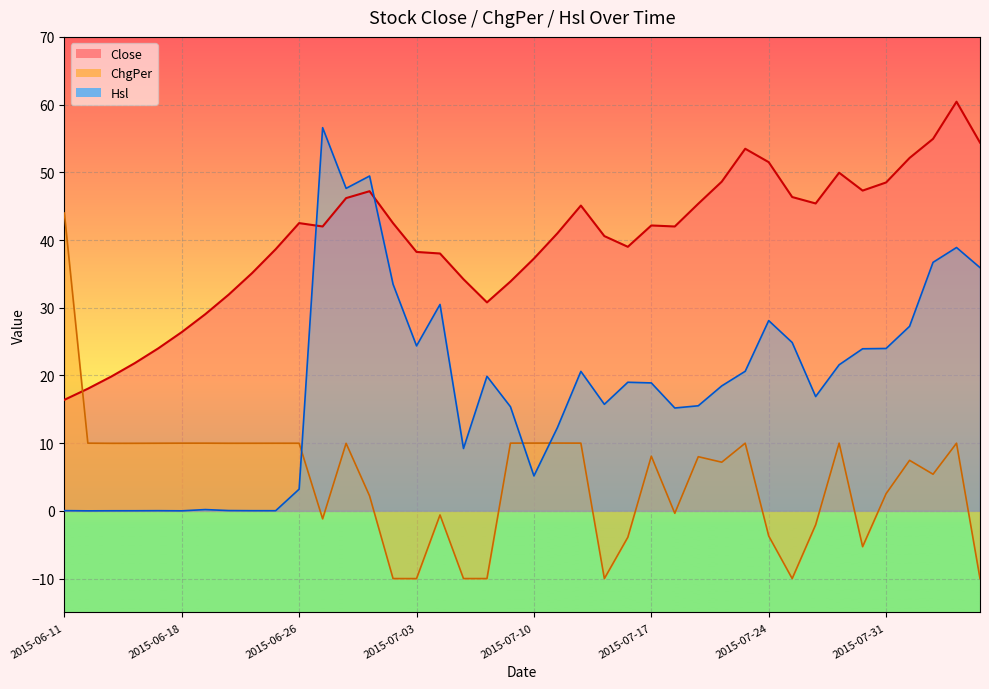

Reading right to left, extract all data points from this chart.

Close: 54.4	60.4	54.9	52.1	48.5	47.3	49.9	45.4	46.4	51.5	53.5	48.6	45.4	42.0	42.1	39.0	40.6	45.1	41.0	37.3	33.9	30.8	34.2	38.0	38.2	42.5	47.2	46.2	42.0	42.5	38.6	35.1	31.9	29.0	26.4	24.0	21.8	19.8	18.0	16.4
ChgPer: -10.0	10.0	5.4	7.5	2.5	-5.3	10.0	-2.0	-10.0	-3.7	10.0	7.2	8.0	-0.4	8.1	-3.9	-10.0	10.0	10.0	10.0	10.0	-10.0	-10.0	-0.6	-10.0	-10.0	2.2	10.0	-1.2	10.0	10.0	10.0	10.0	10.0	10.0	10.0	10.0	10.0	10.0	44.0
Hsl: 35.9	38.9	36.7	27.3	24.0	23.9	21.6	16.9	24.9	28.1	20.6	18.5	15.5	15.2	18.9	19.0	15.7	20.6	12.3	5.2	15.4	19.9	9.2	30.5	24.4	33.5	49.5	47.6	56.6	3.2	0.0	0.0	0.0	0.2	0.0	0.0	0.0	0.0	0.0	0.0